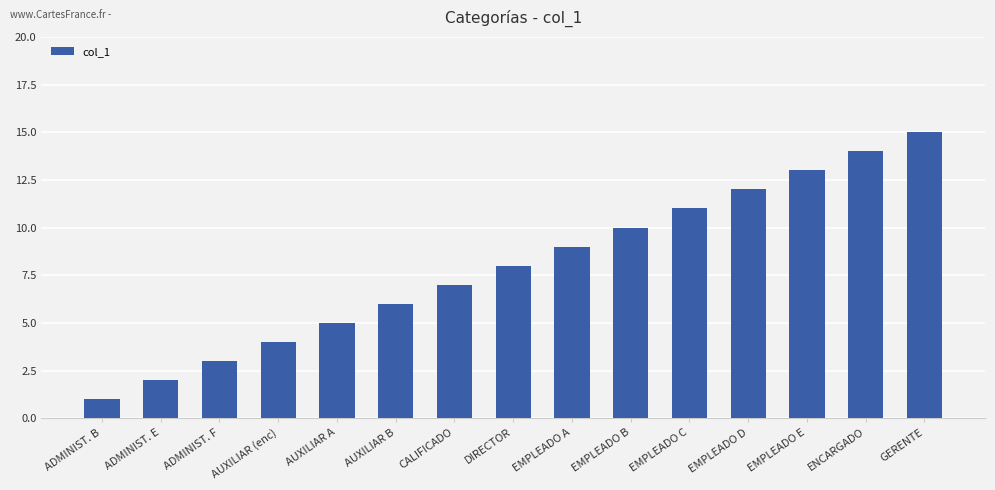

What is the change in value from EMPLEADO D to GERENTE?

+3